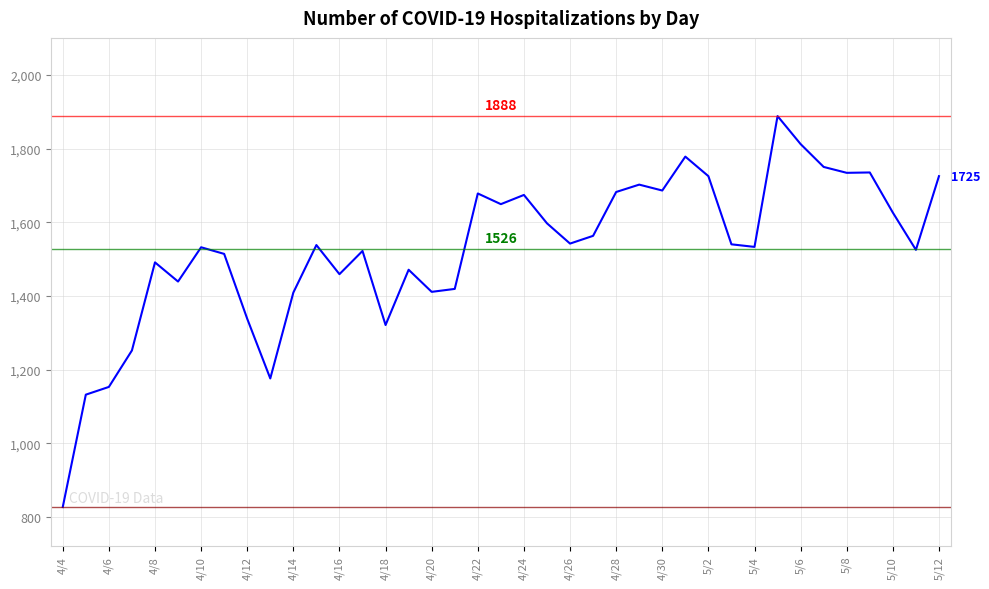

True or false: the data has more than 0 interior local peaks.

True